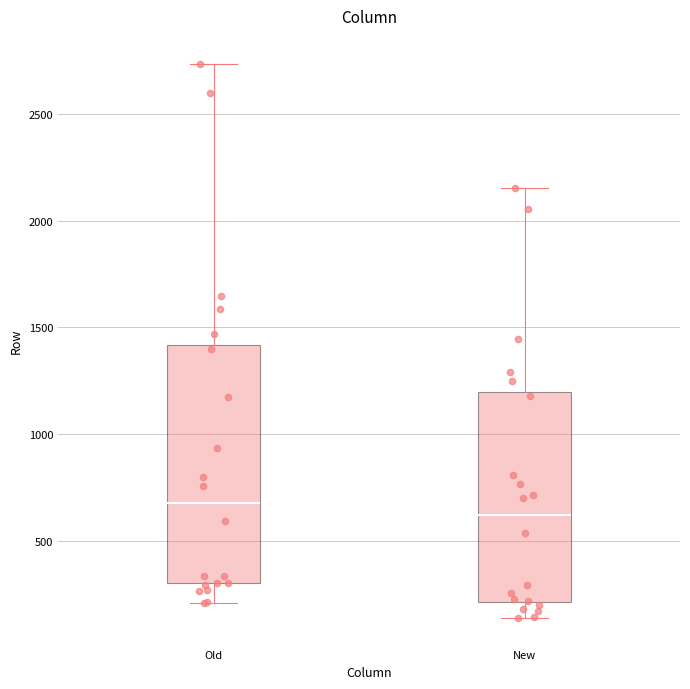

Reading left to right, read every box against the y-axis: the position of its median line, the range the box covers, and the ends of its whiskers. The values are not printed on the chart, so give them approximately, as read against the axis.

Old: median 700, box 300 to 1400, whiskers 200 to 2750
New: median 600, box 200 to 1200, whiskers 150 to 2150